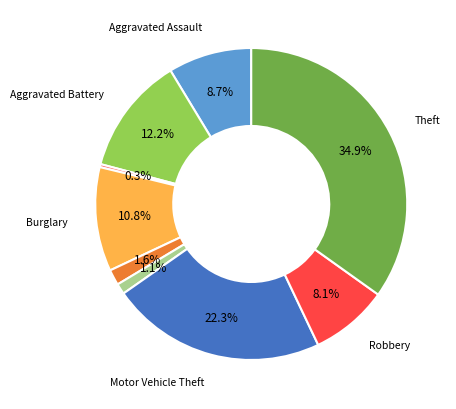

Is there any slice that represents more than half of the pie?

No